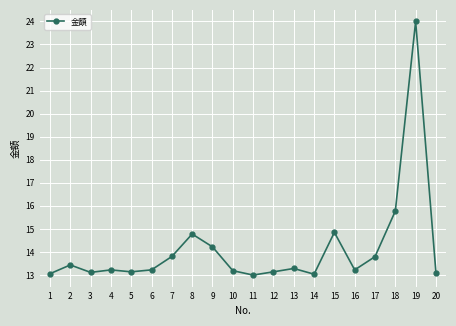

What is the ratio of the value at 9 to the value at 15?

1.0